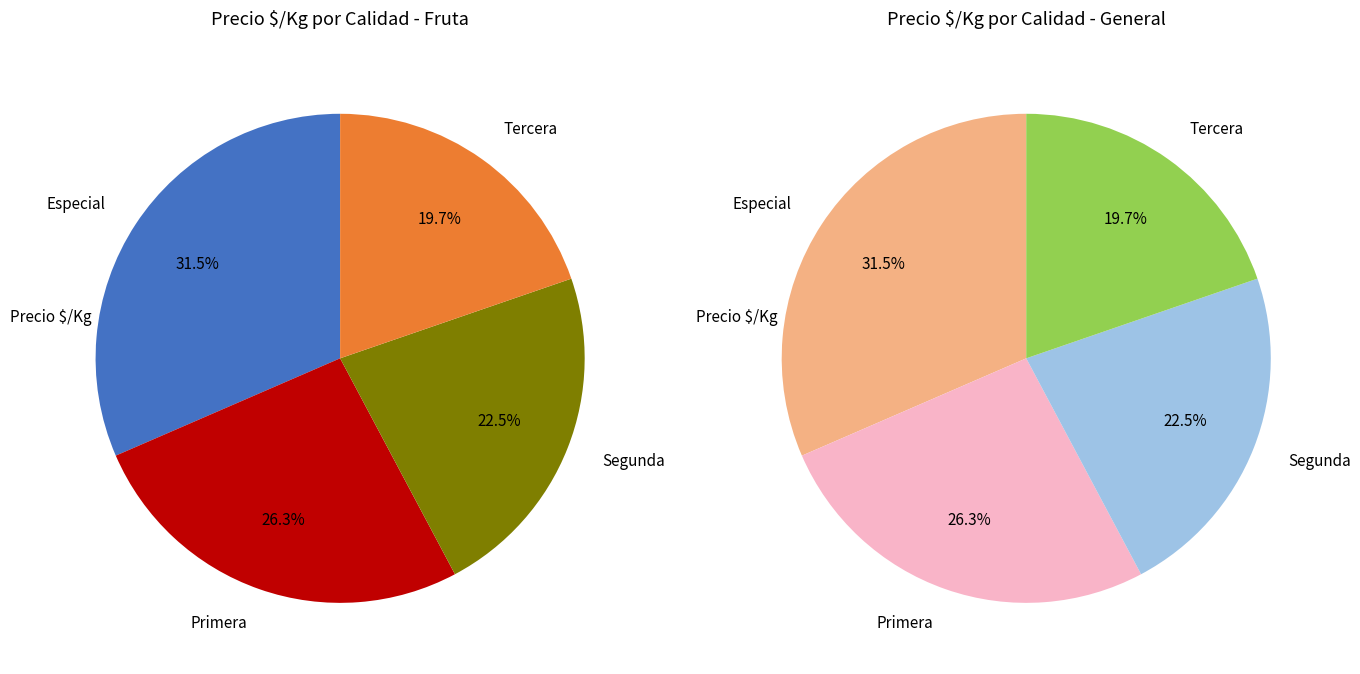

Between Segunda and Primera, which is larger?

Primera